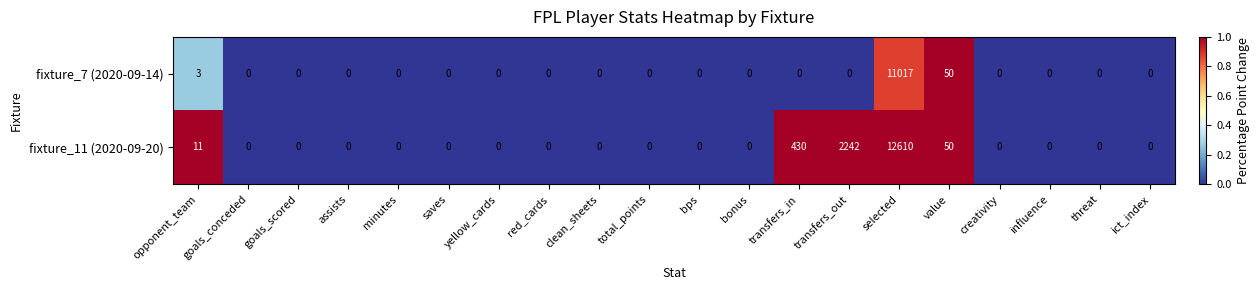

Where is fixture_7 (2020-09-14) nearest to the value 5508?

value